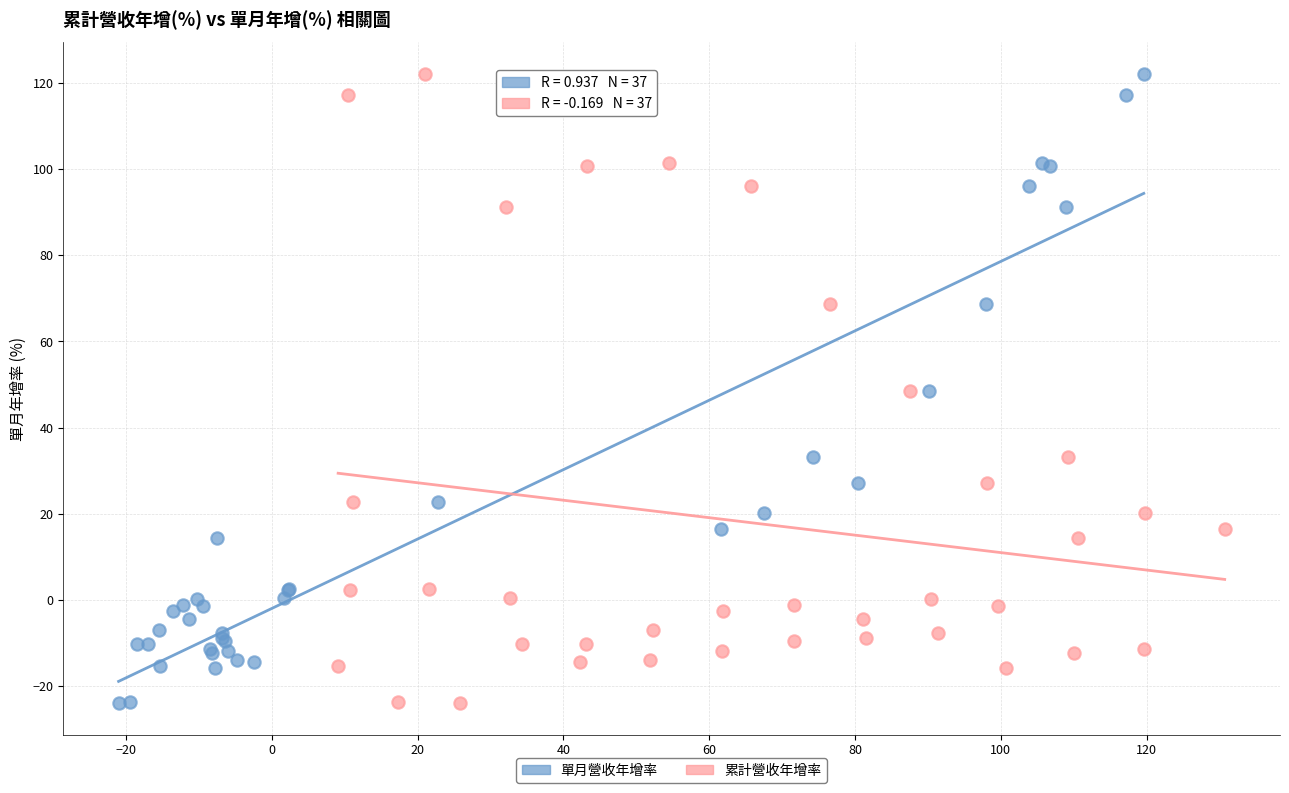

What are all the series names shown in the legend?

單月營收年增率, 累計營收年增率